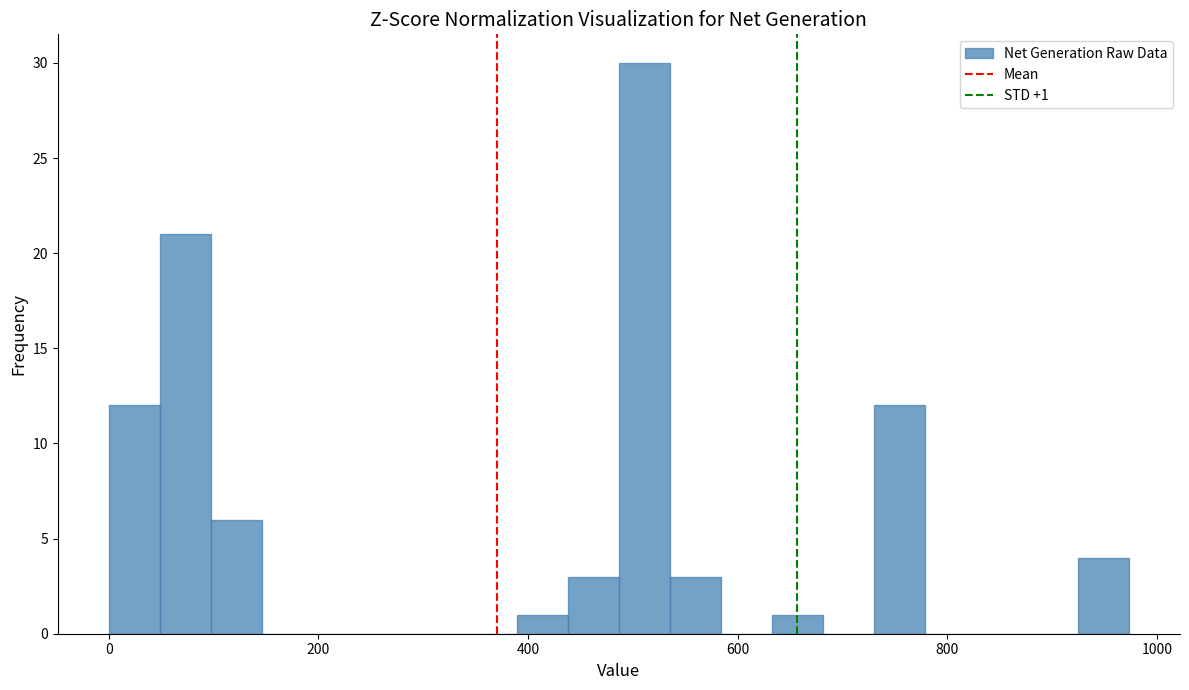

Around what value on the x-axis is the tallest bar? Give the approximate position of its centre, as read against the axis.

520